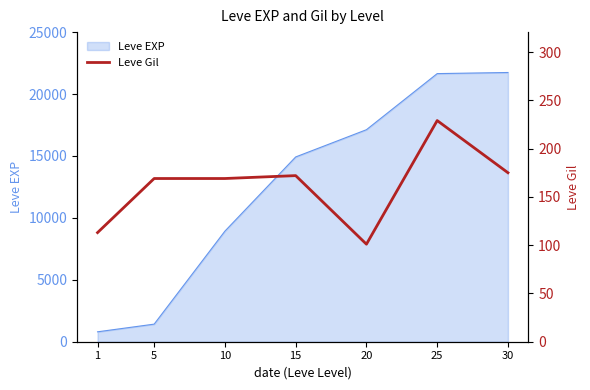

At which category does the data reach its first local valley?

20